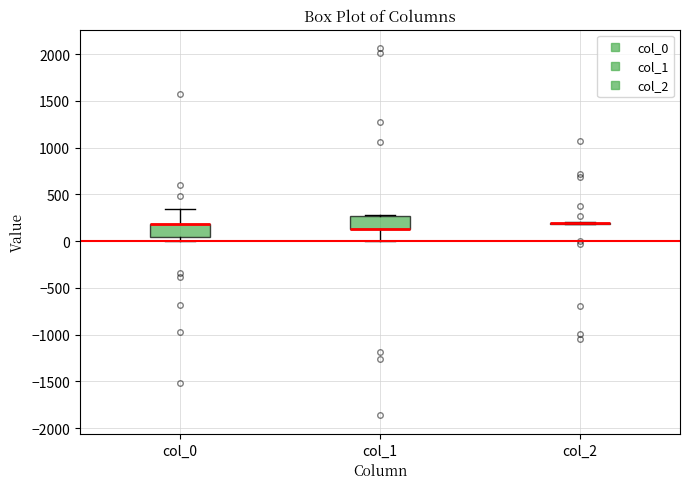

Reading left to right, transcribe this box plot: for each box, give where its median line is, the range the box spans, and where its two whiskers end, as read against the y-axis. The values are not printed on the chart, so give them approximately, as read against the axis.

col_0: median 200 (drawn on the box's upper edge), box 50 to 200, whiskers 0 to 350
col_1: median 150 (drawn on the box's lower edge), box 150 to 250, whiskers 0 to 300
col_2: box collapsed to a line at 200, whiskers 200 to 200